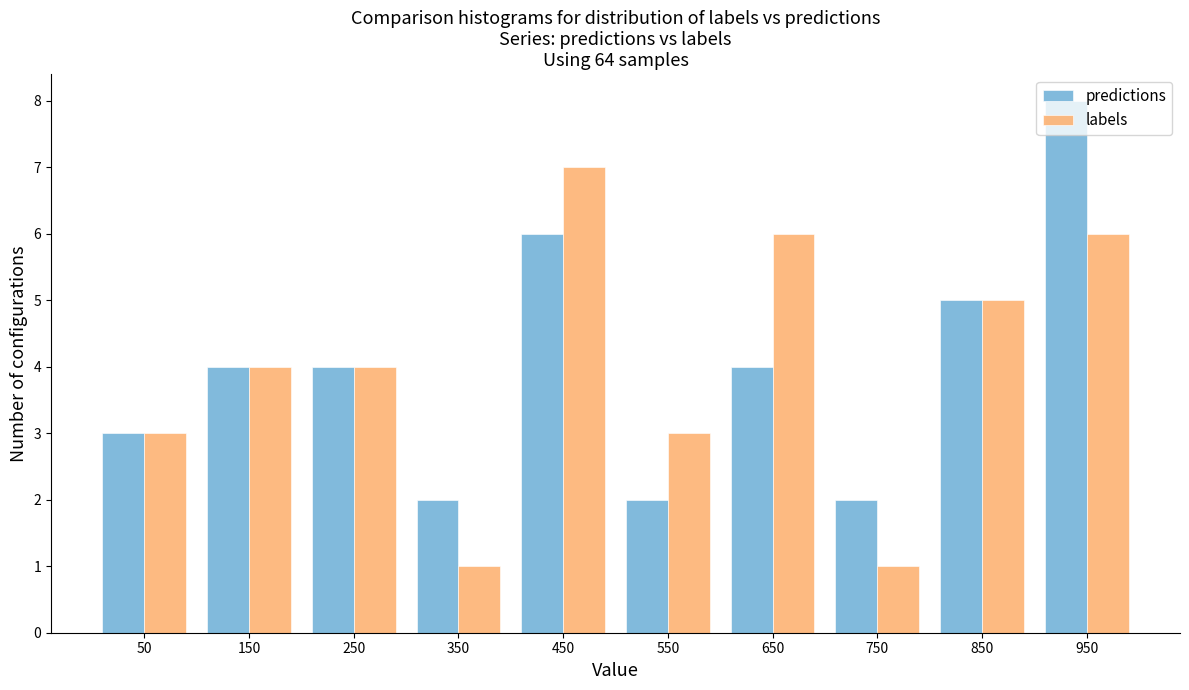

Reading left to right, list every range on the x-axis with the height of the bar of each series over it. The values are not printed on the chart, so give them approximately, as read against the axis.

0 to 100: predictions=3	labels=3
100 to 200: predictions=4	labels=4
200 to 300: predictions=4	labels=4
300 to 400: predictions=2	labels=1
400 to 500: predictions=6	labels=7
500 to 600: predictions=2	labels=3
600 to 700: predictions=4	labels=6
700 to 800: predictions=2	labels=1
800 to 900: predictions=5	labels=5
900 to 1000: predictions=8	labels=6